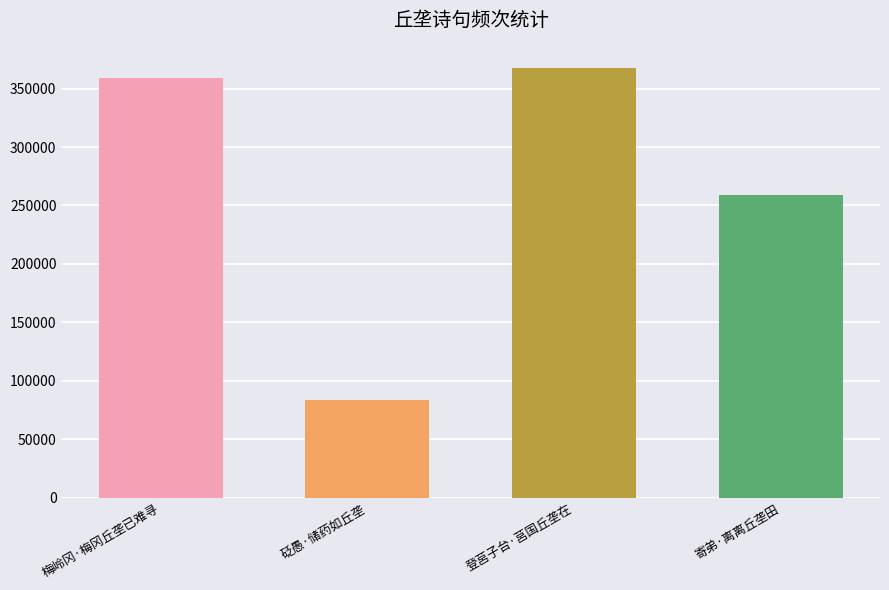

Rank the categories by value from highest to lowest.

登莒子台·莒国丘垄在, 梅岭冈·梅冈丘垄已难寻, 寄弟·离离丘垄田, 砭愚·储药如丘垄